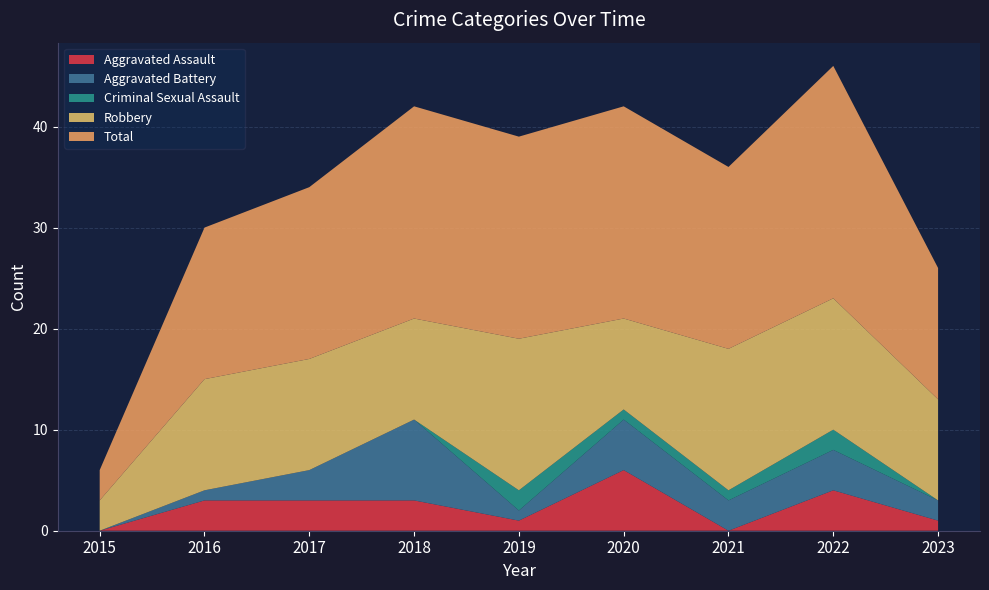

Reading left to right, list all the values displayed in this chart.

Aggravated Assault: 2015=0	2016=3	2017=3	2018=3	2019=1	2020=6	2021=0	2022=4	2023=1
Aggravated Battery: 2015=0	2016=1	2017=3	2018=8	2019=1	2020=5	2021=3	2022=4	2023=2
Criminal Sexual Assault: 2015=0	2016=0	2017=0	2018=0	2019=2	2020=1	2021=1	2022=2	2023=0
Robbery: 2015=3	2016=11	2017=11	2018=10	2019=15	2020=9	2021=14	2022=13	2023=10
Total: 2015=3	2016=15	2017=17	2018=21	2019=20	2020=21	2021=18	2022=23	2023=13